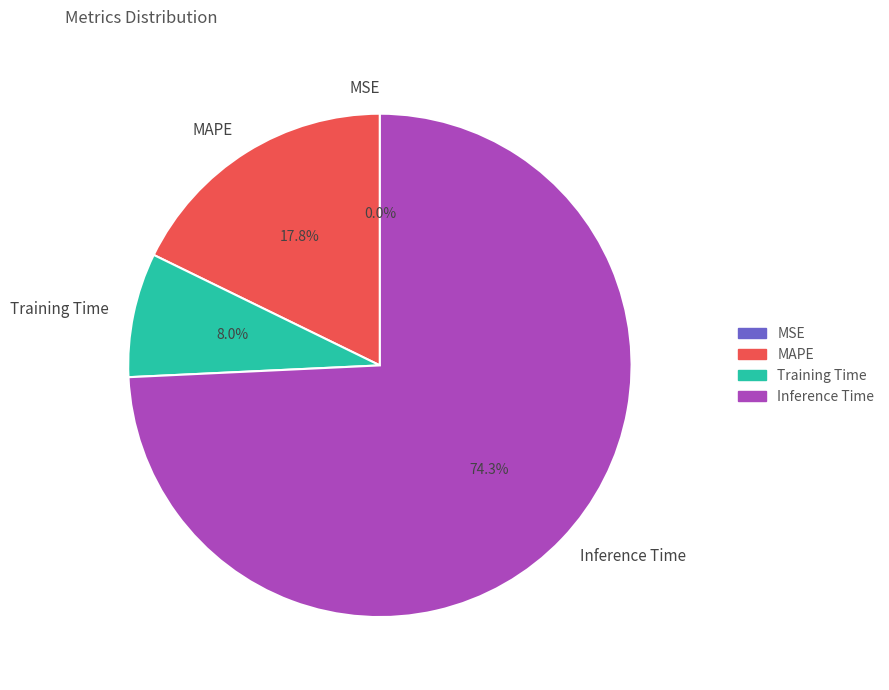

Combined, do Inference Time and Training Time account for over 50%?

Yes